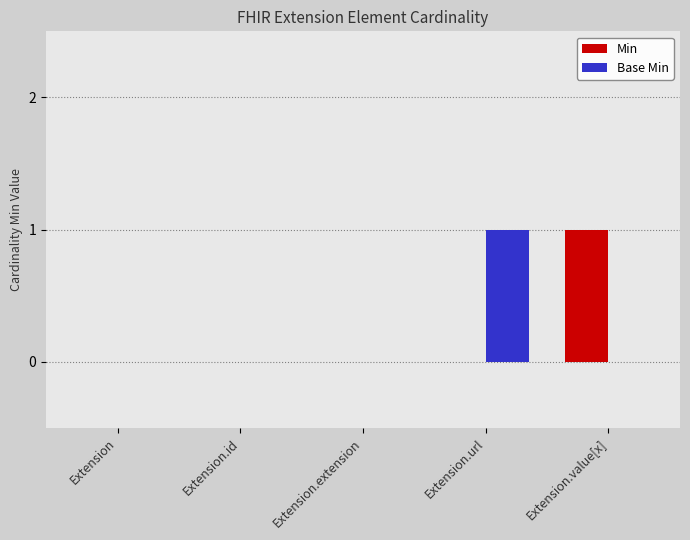

How many groups of bars are there?

5